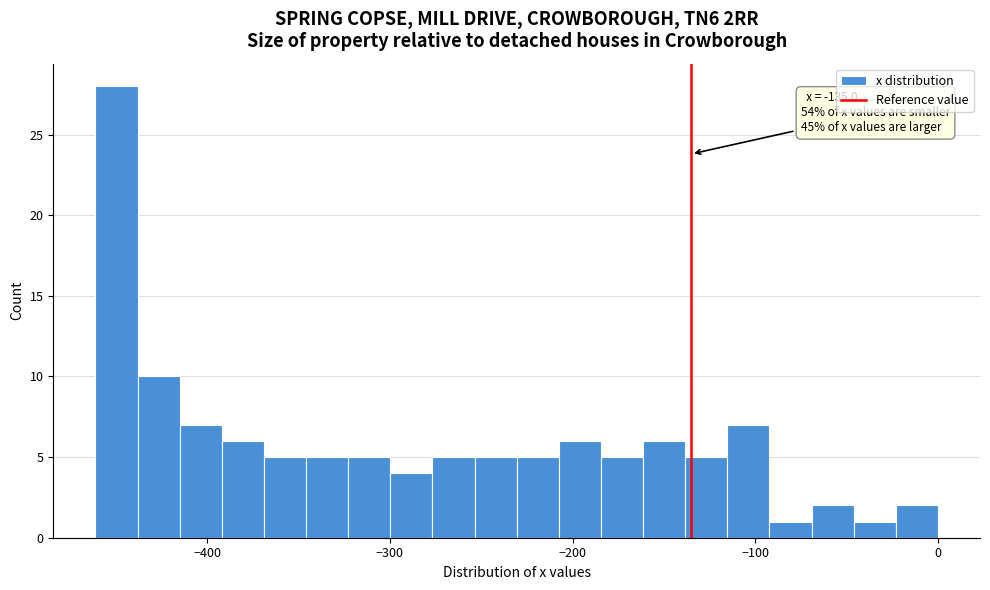

Read against the x-axis, roughly where is the centre of the tallest bar?

-450